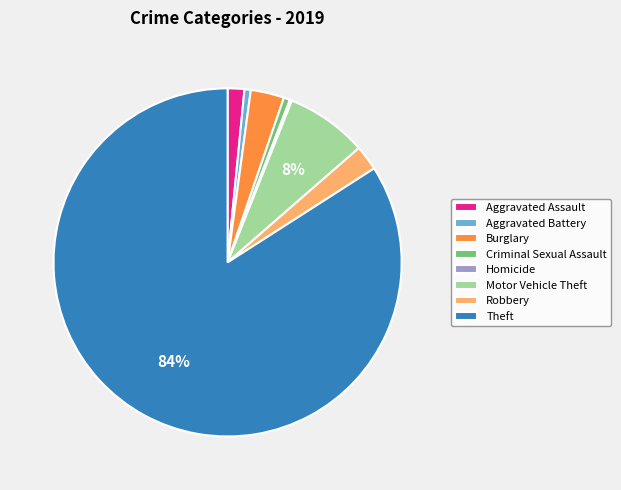

Which slice is the largest?

Theft